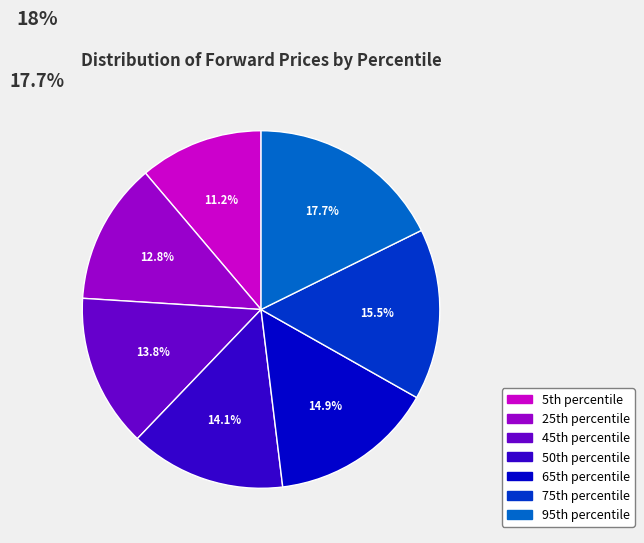

What is the smallest slice in the pie chart?

5th percentile